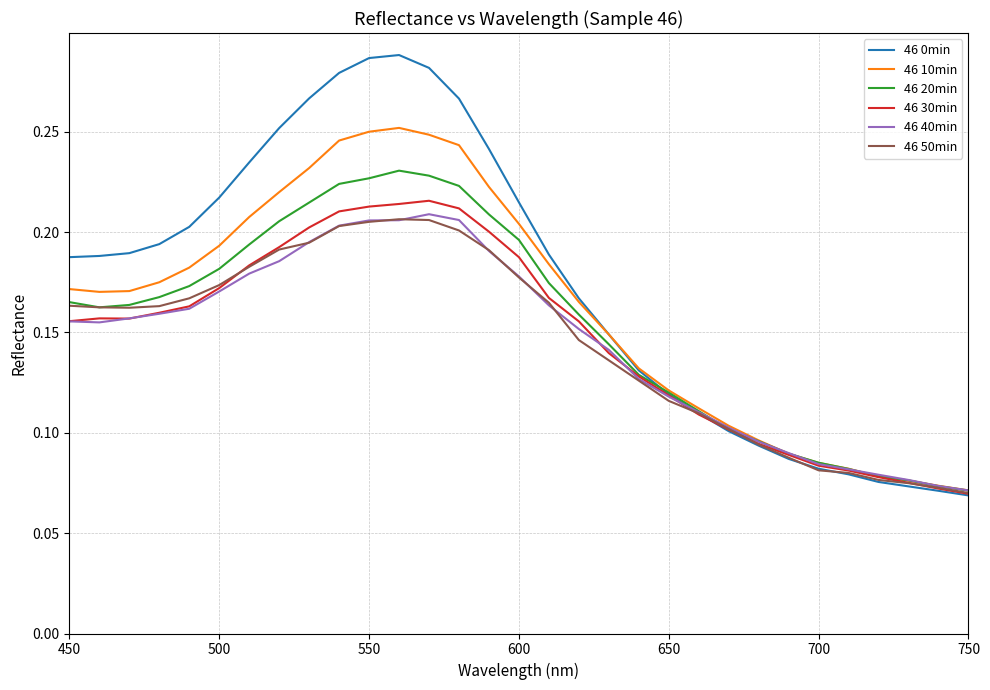

Which series has the largest total across all categories?

46 0min